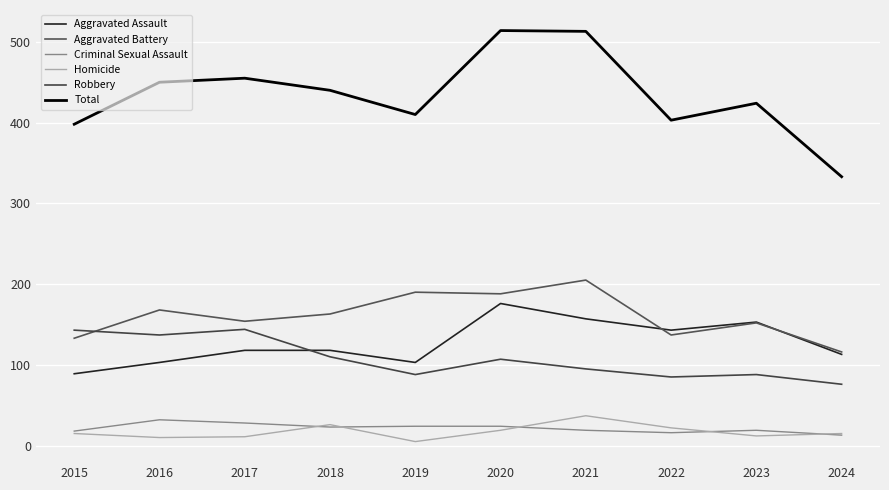

What is the spread (max minus min) of values at 2024?

320